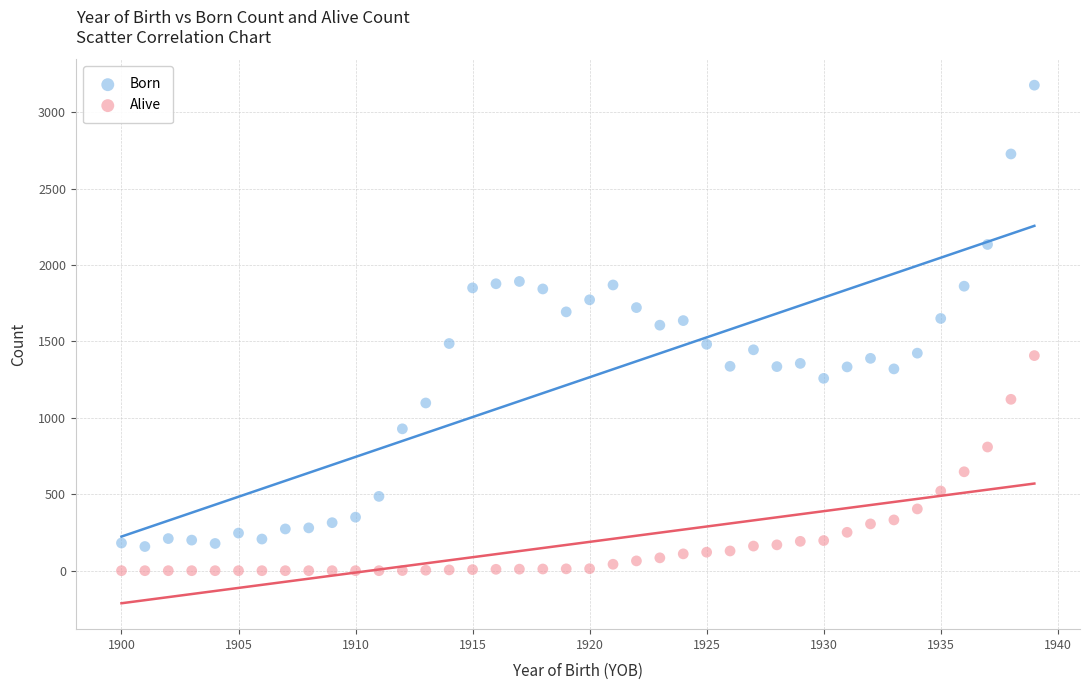

Across all data points, what is the range of X values (max minus min)?

39